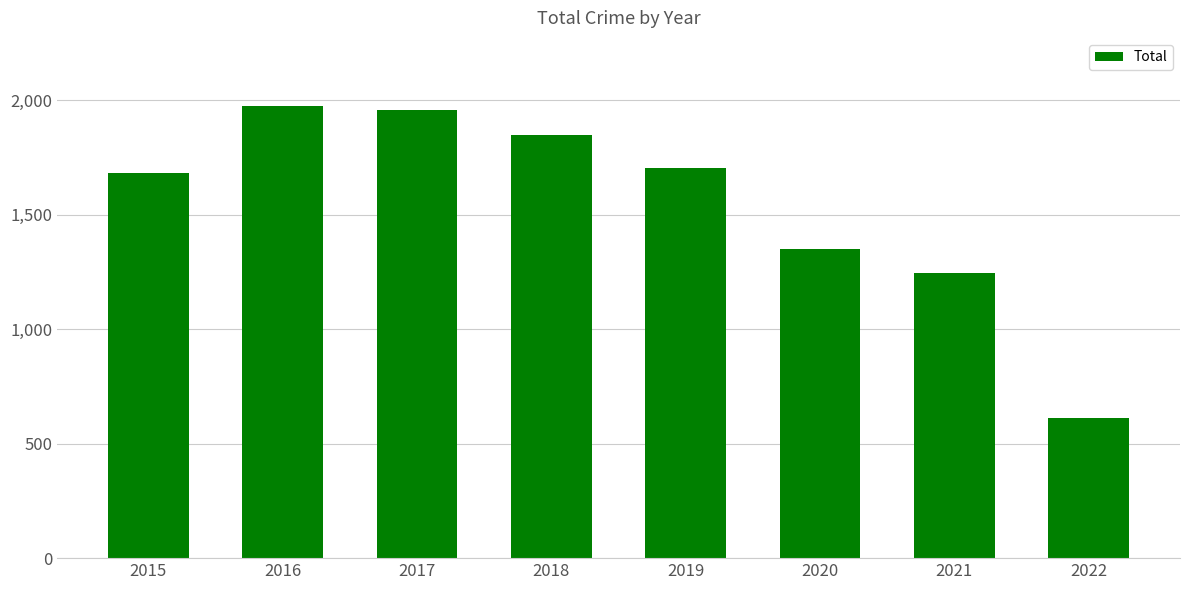

What is the average value?

1546